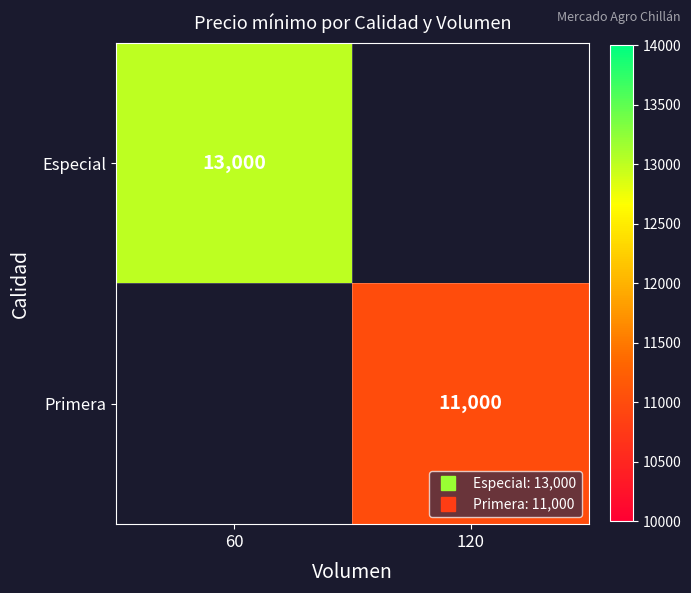

List the series in order of their overall mean, highest first.

Especial, Primera